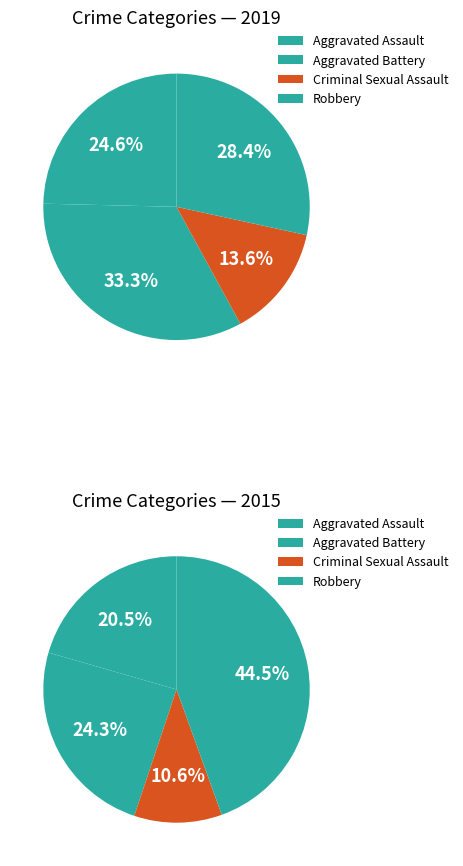

Approximately how many times larger is the value at Criminal Sexual Assault compared to Robbery?

0.2